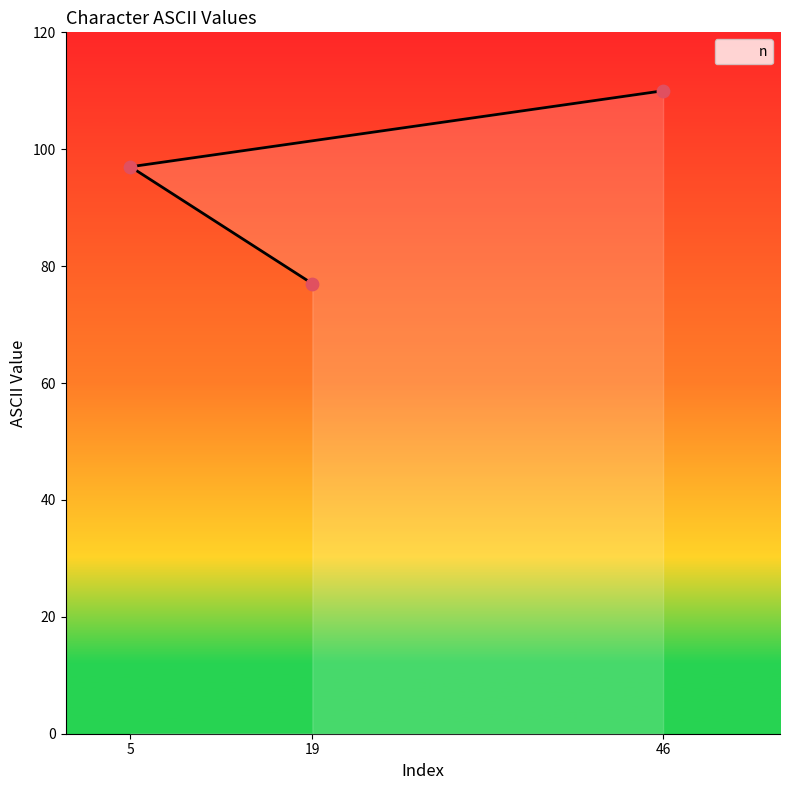

What is the ratio of the value at 46 to the value at 19?

1.4